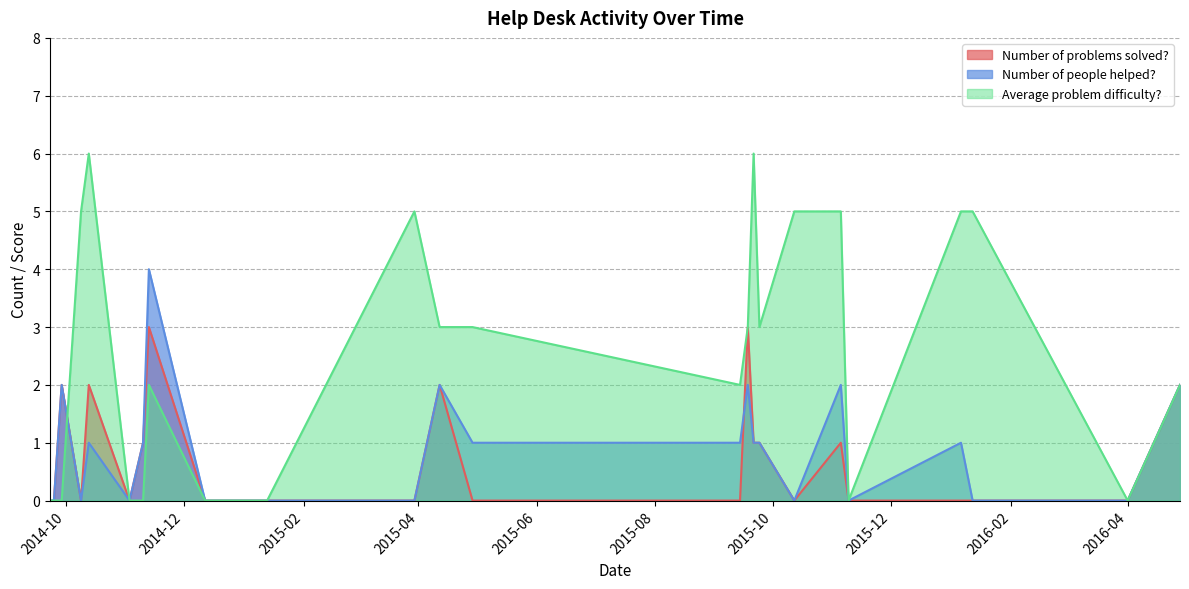

Between 2015-04-29 and 2014-09-25, which is larger?

2015-04-29